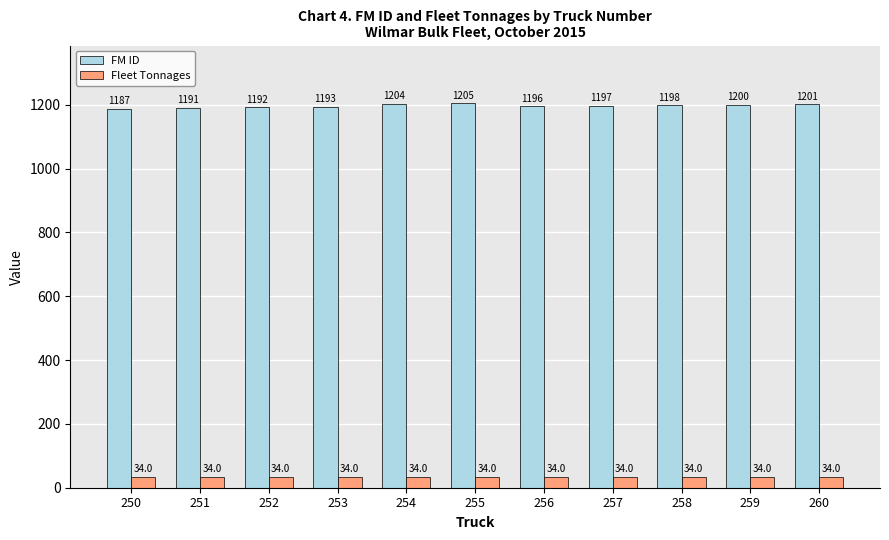

Which series has the widest spread of values?

FM ID